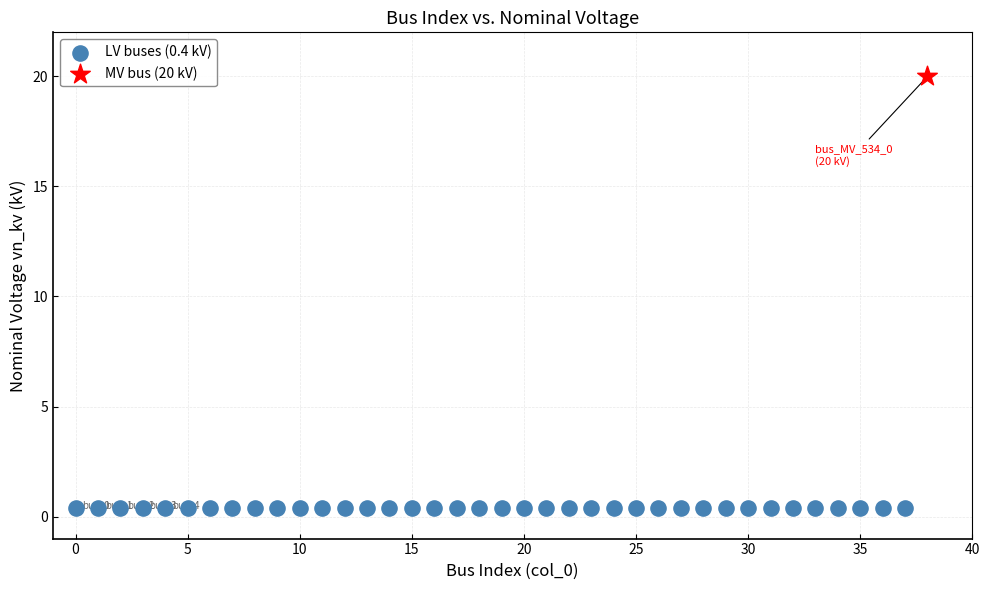

Which series contains the lowest Y value?

LV buses (0.4 kV)